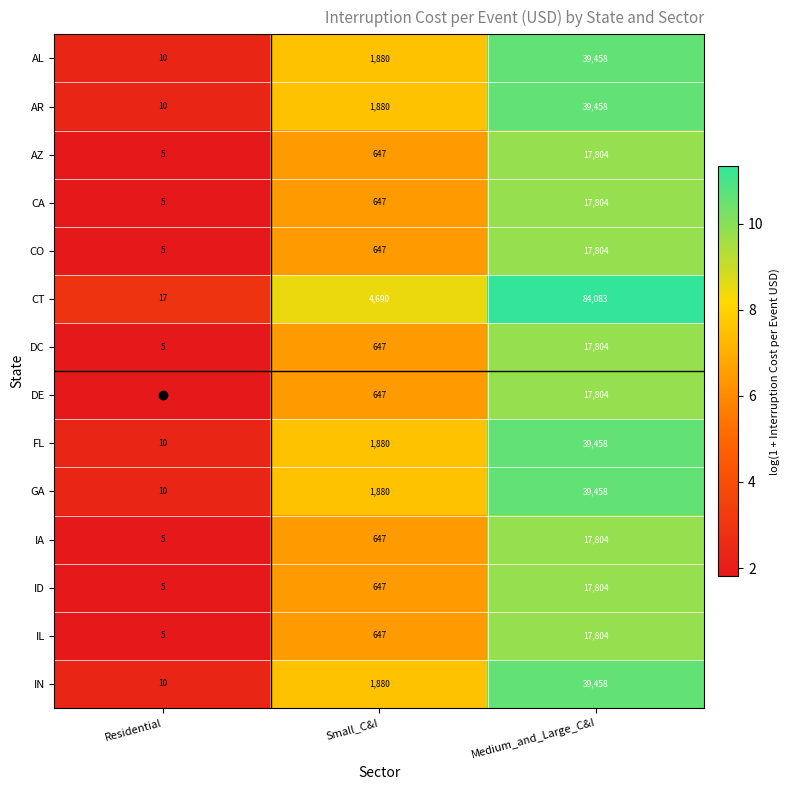

How many categories are shown in the chart?

3